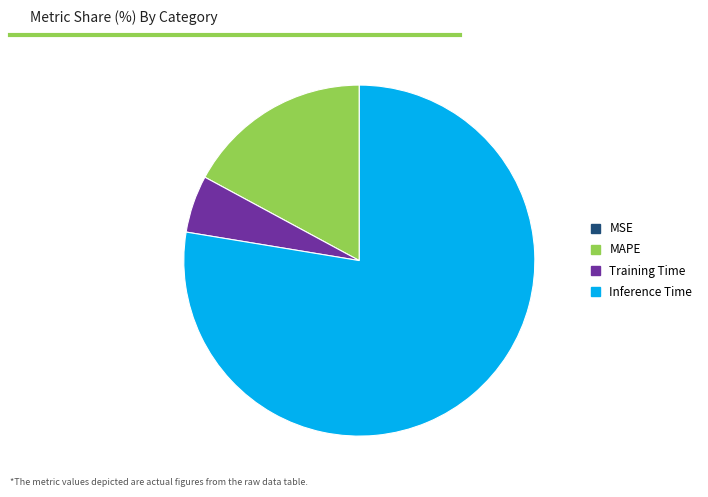

Approximately how many times larger is the value at Inference Time compared to Training Time?

14.7